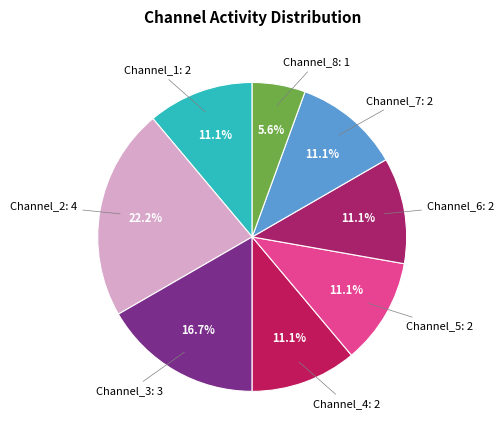

Count the number of slices in the pie.

8